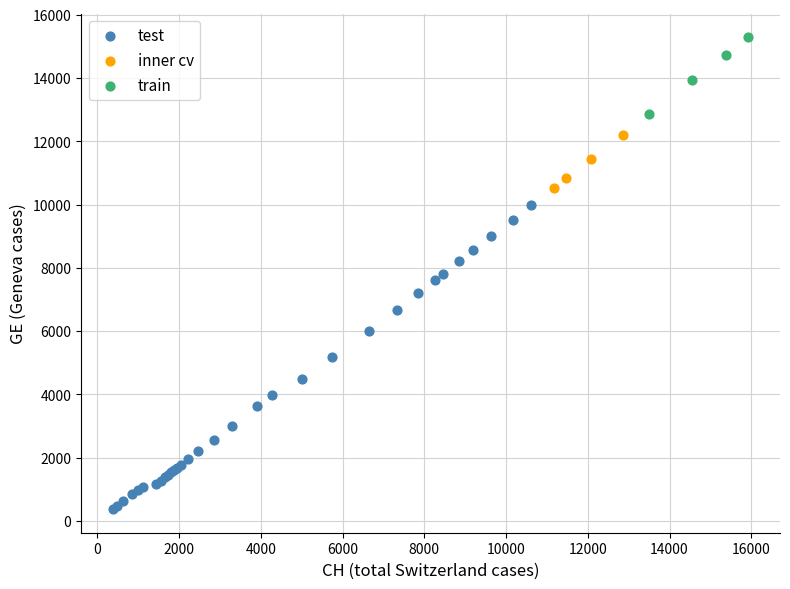

What are all the series names shown in the legend?

test, inner cv, train